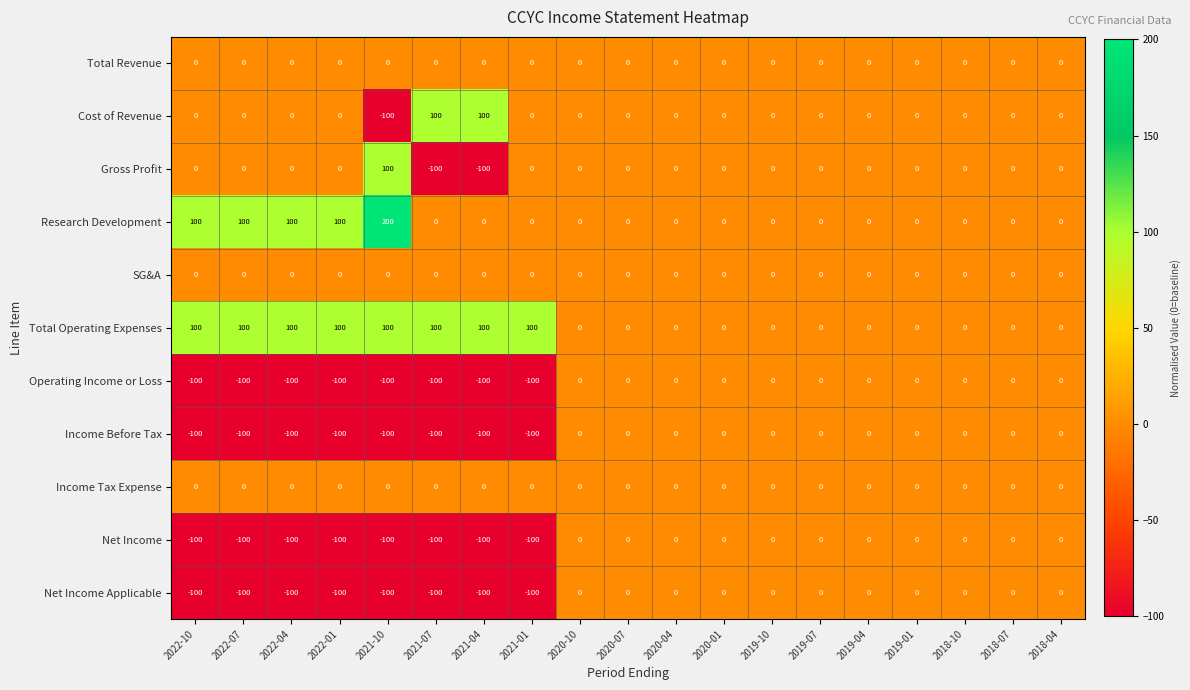

The value of Gross Profit at 2022-07 is 82. True or false?

False